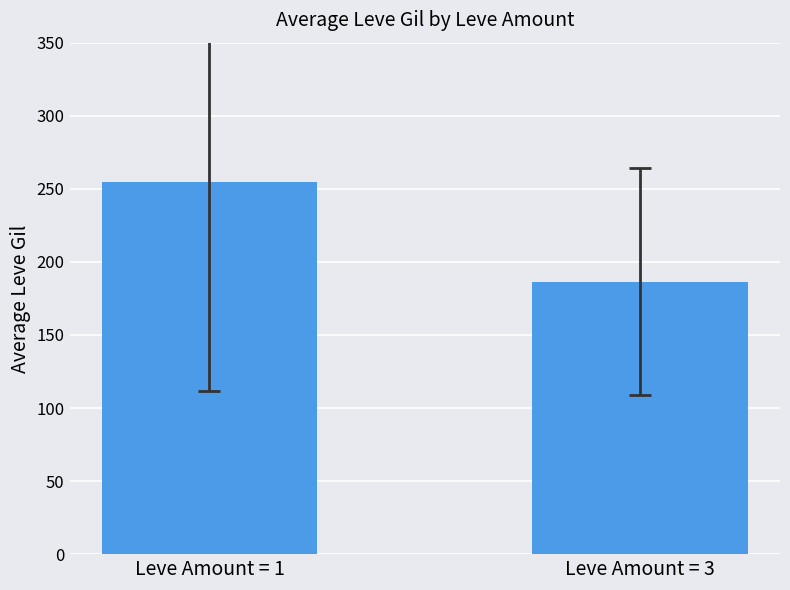

How many bars are there in total?

2